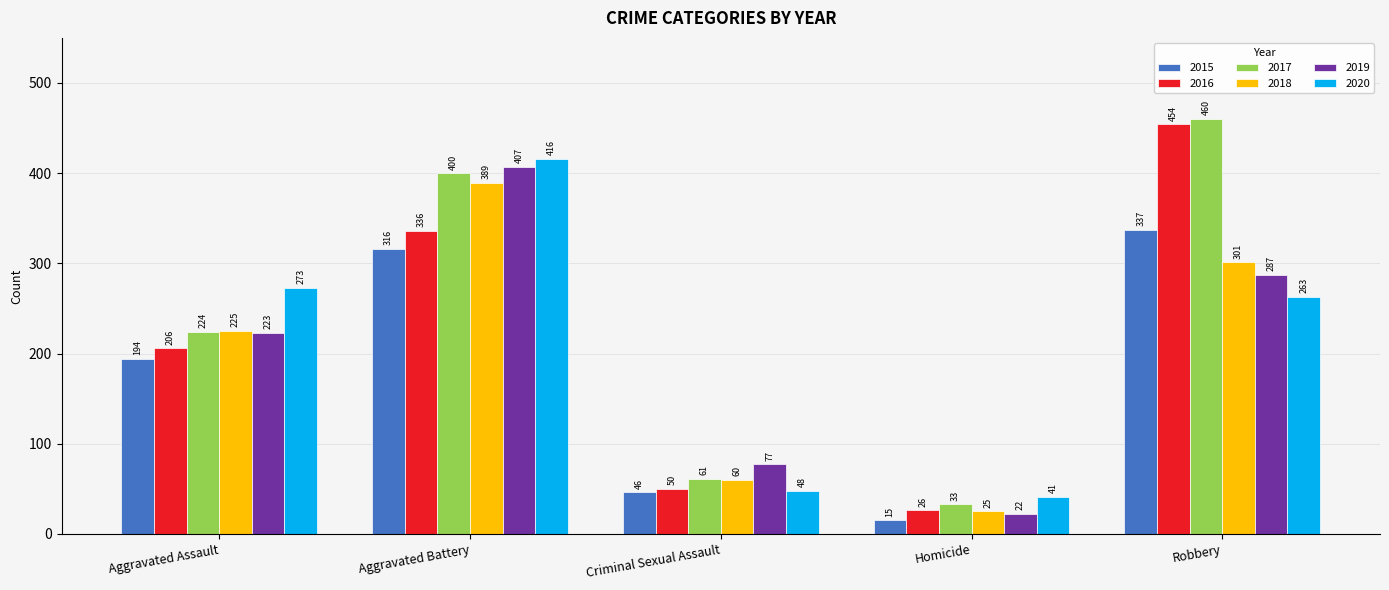

What is the difference between the maximum and minimum values in the 2019 series?

385